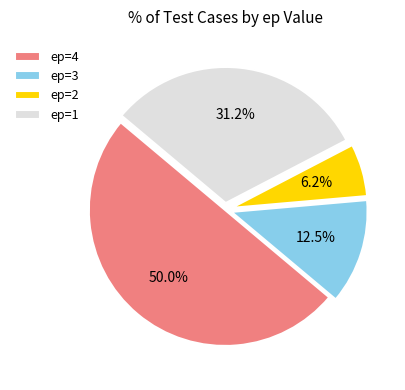

Which category has the smallest portion of the pie?

ep=2